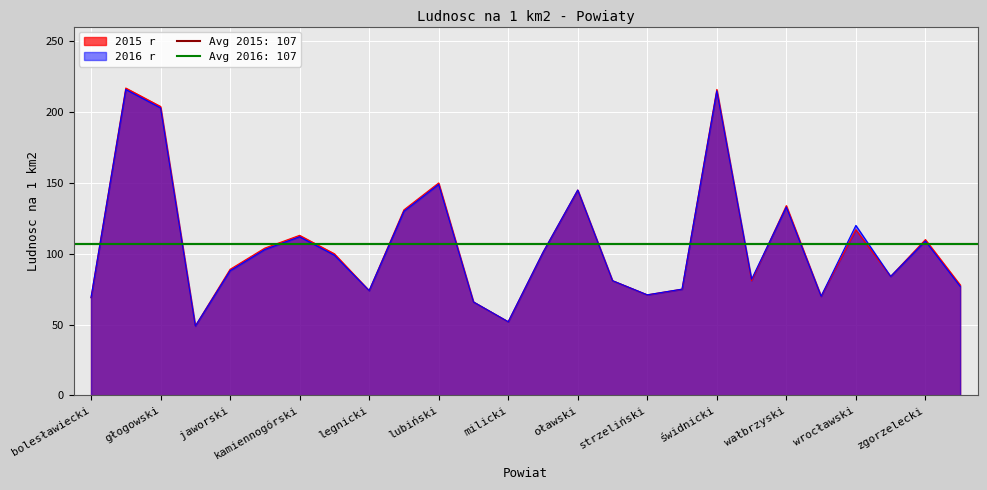

How many values in the 2015 r series exceed 100?

12